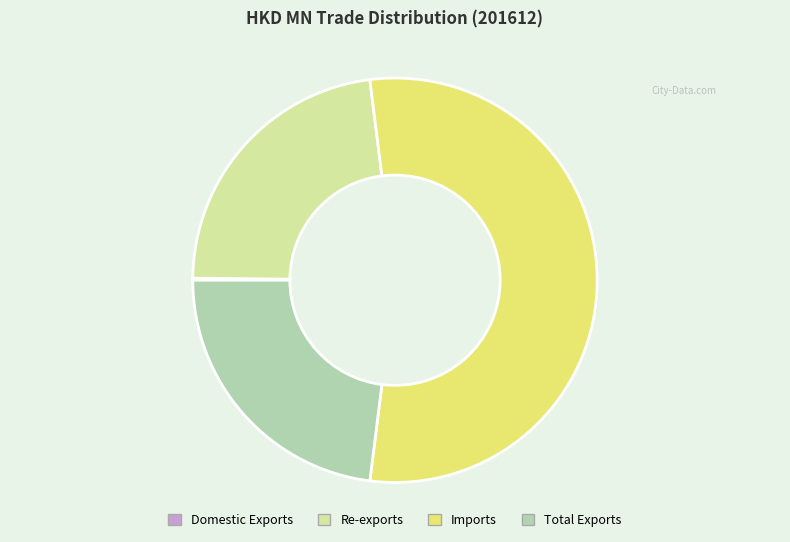

Does Imports represent more than half of the total?

Yes